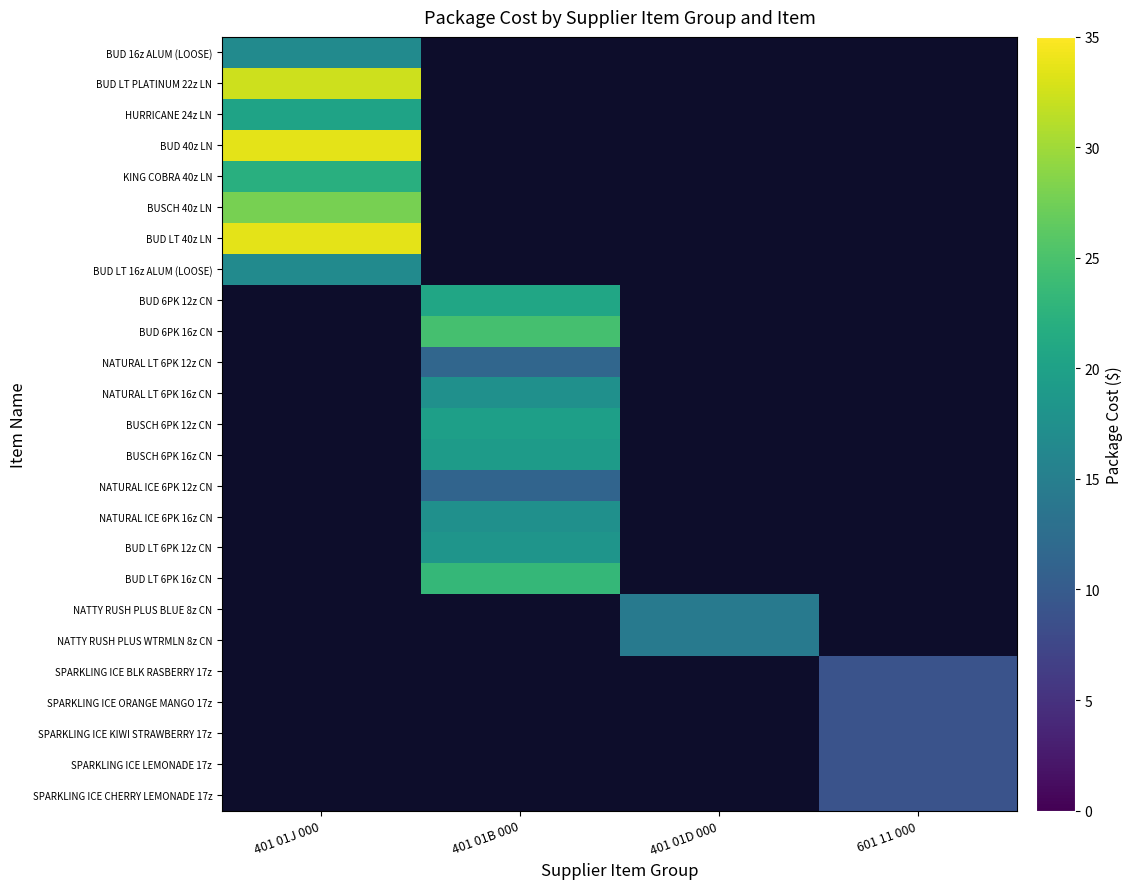

At how many categories does at least one series exceed 15?

2